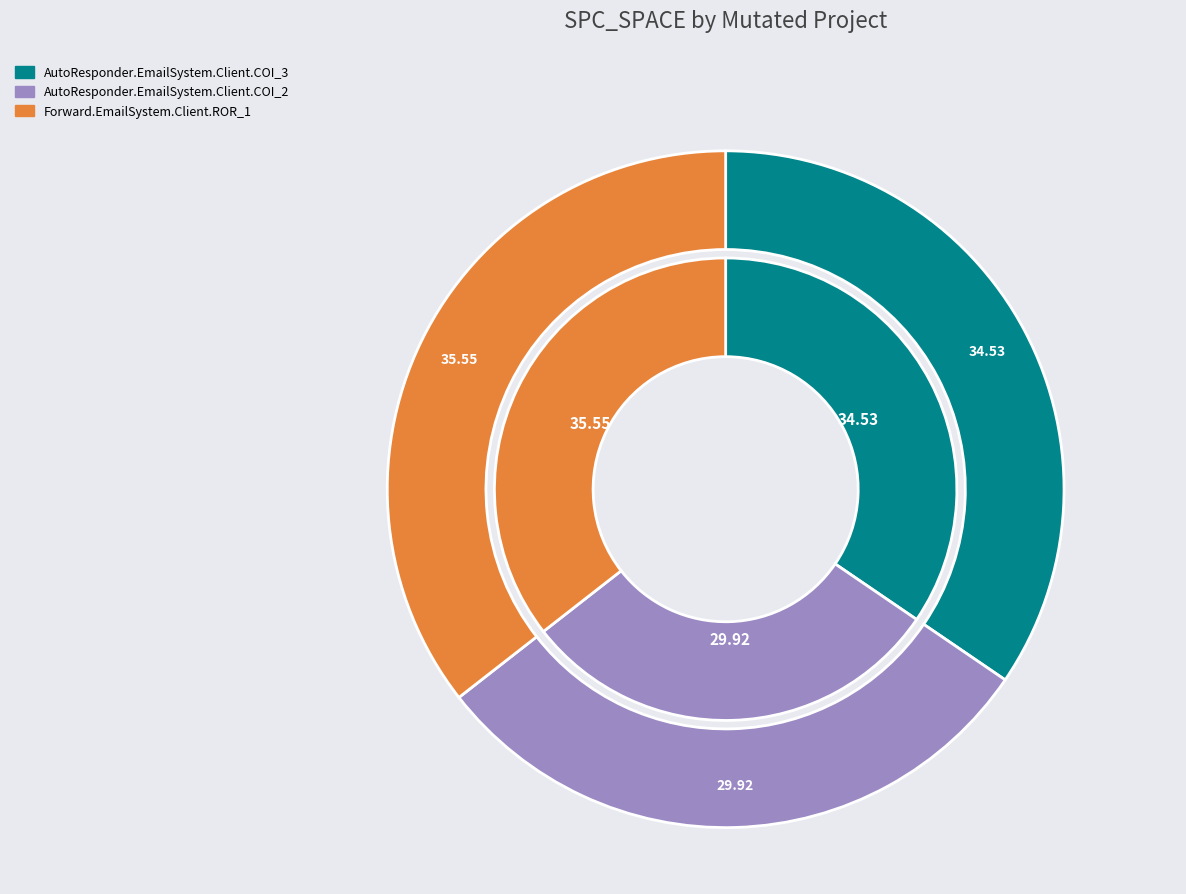

Is AutoResponder.EmailSystem.Client.COI_2 the majority of the pie?

No